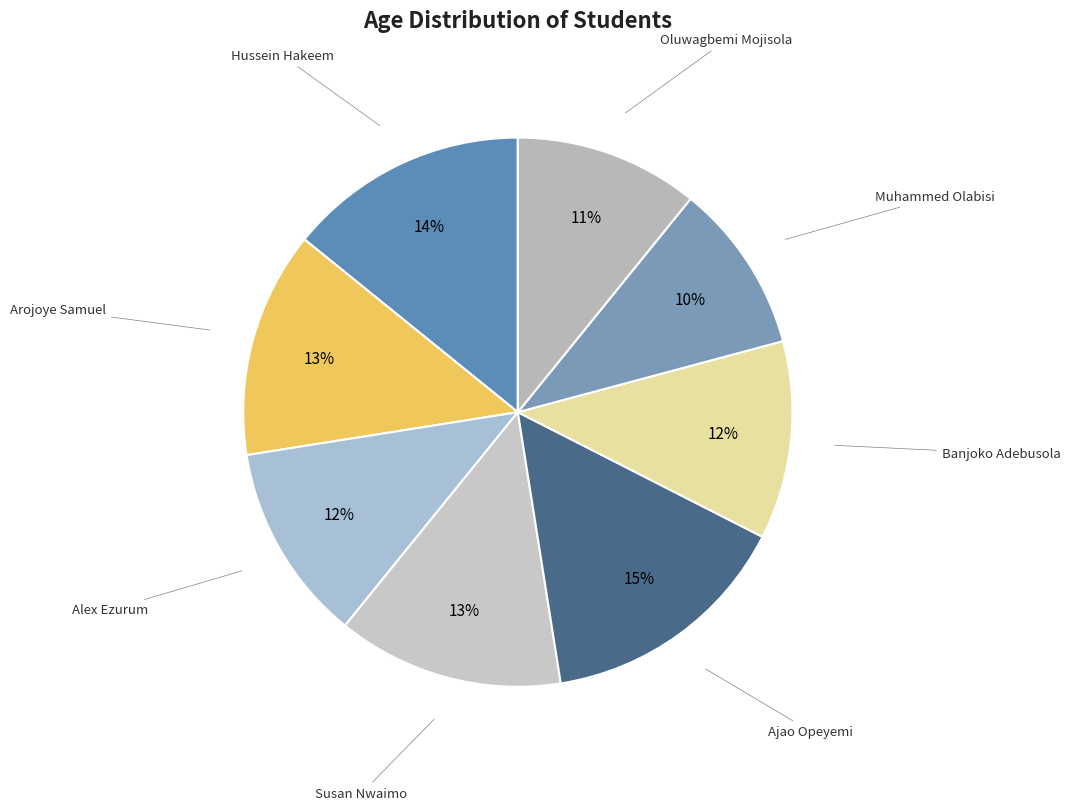

How many segments does this pie chart have?

8